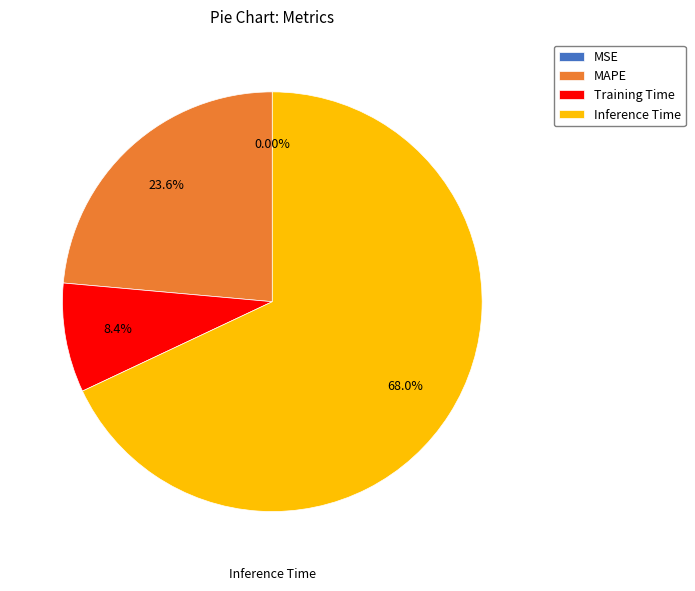

Is the sum of Inference Time and MAPE greater than half?

Yes